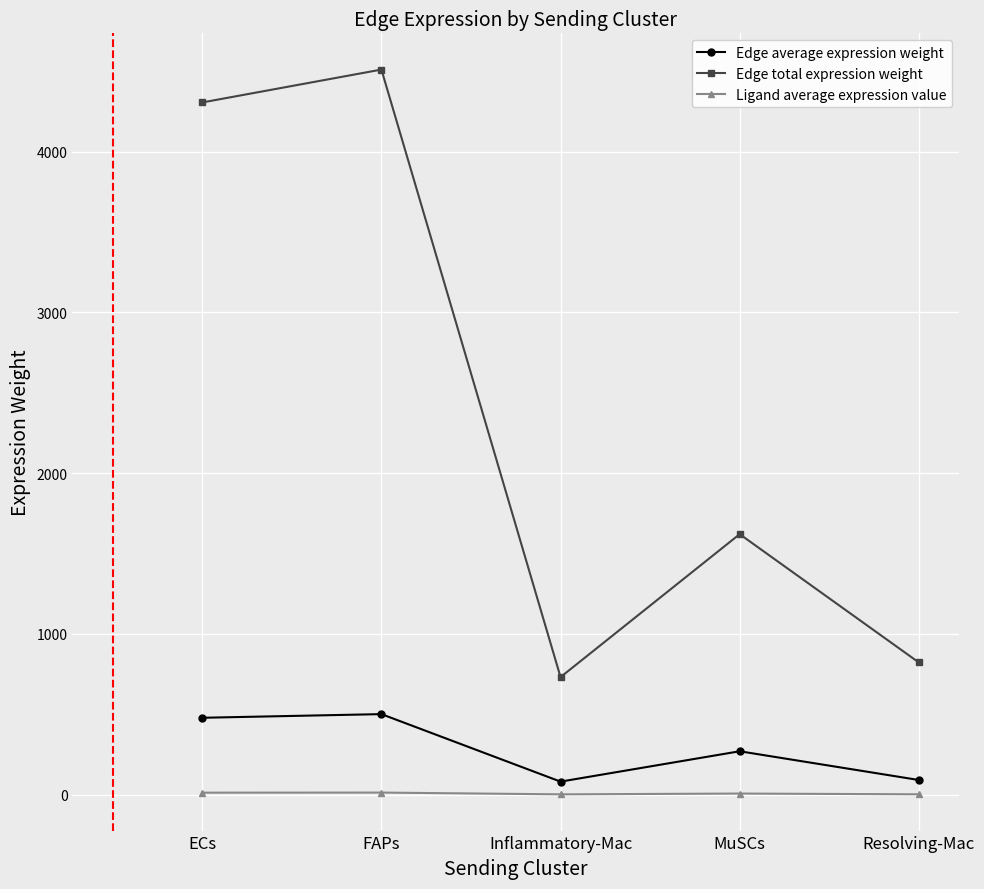

Is the value of Ligand average expression value at FAPs greater than the value of Edge total expression weight at Resolving-Mac?

No